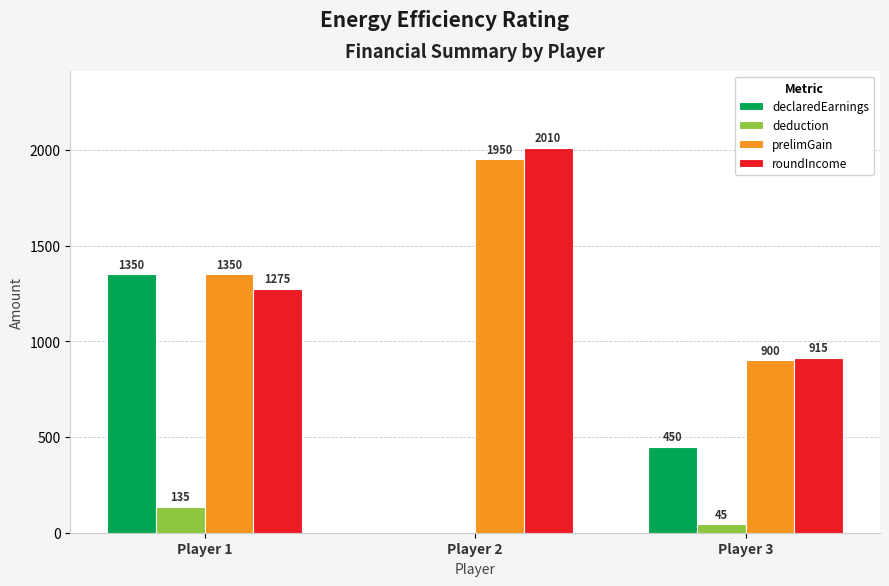

The value of roundIncome at Player 2 is 420. True or false?

False